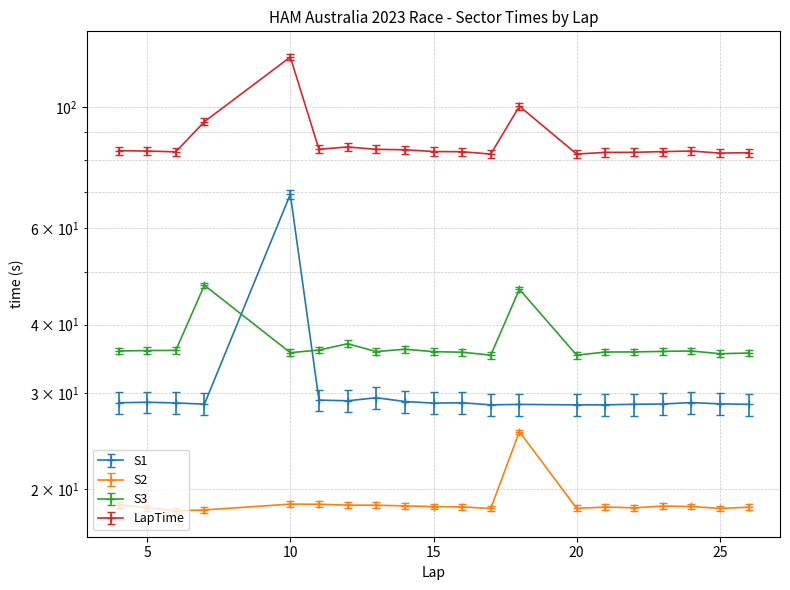

Is it true that S2 equals 30.6 at 16?

False